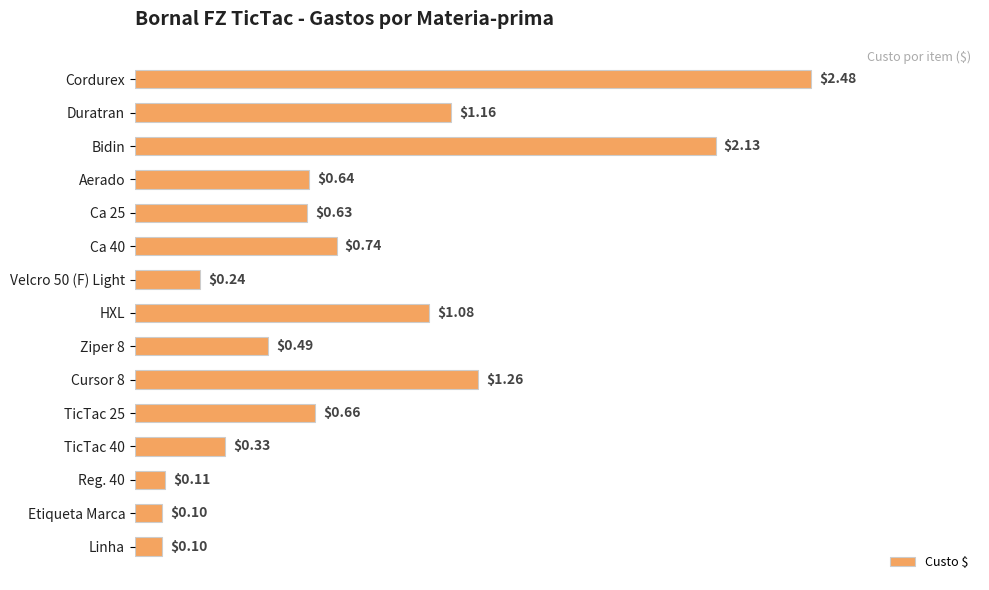

At which category does the chart reach its peak across all series?

Cordurex